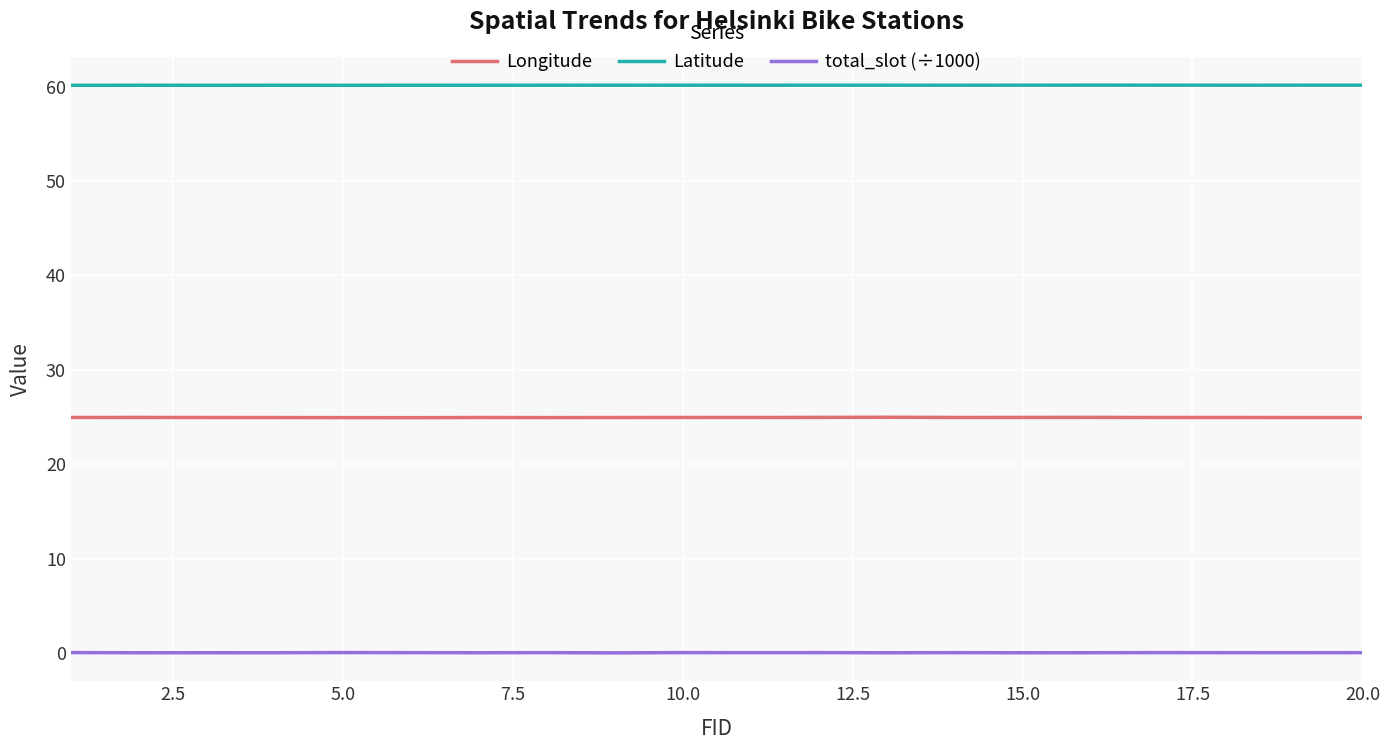

What is the maximum value for Longitude?

25.0